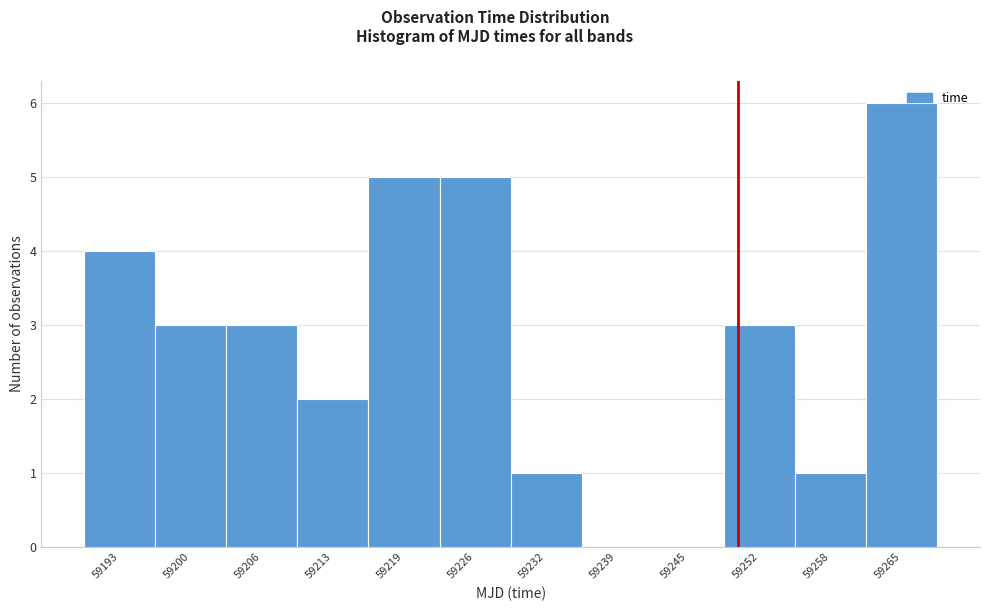

Reading left to right, extract all data points from this chart.

59193=4	59200=3	59206=3	59213=2	59219=5	59226=5	59232=1	59239=0	59245=0	59252=3	59258=1	59265=6